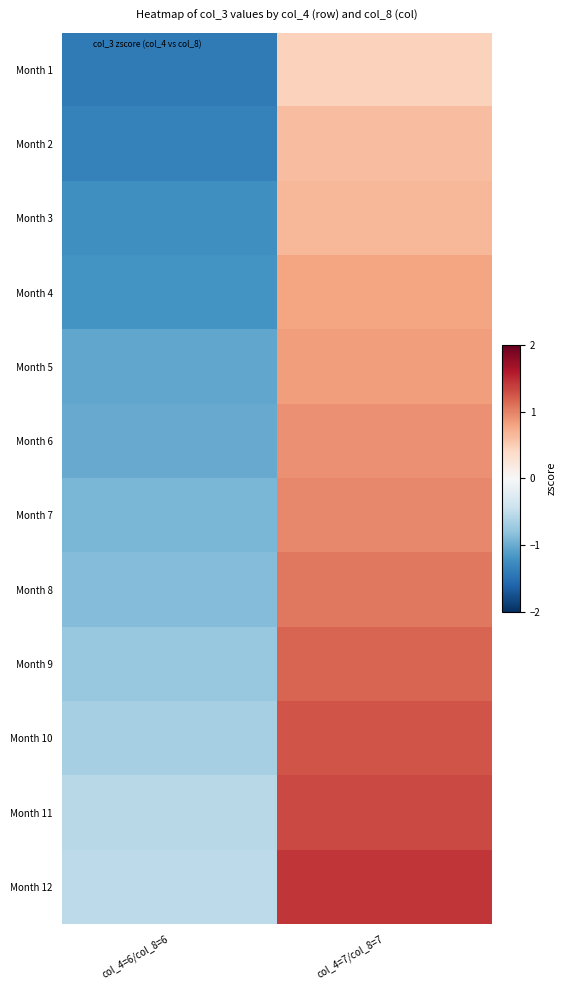

Which has a higher value, col_4=6/col_8=6 or col_4=7/col_8=7?

col_4=7/col_8=7